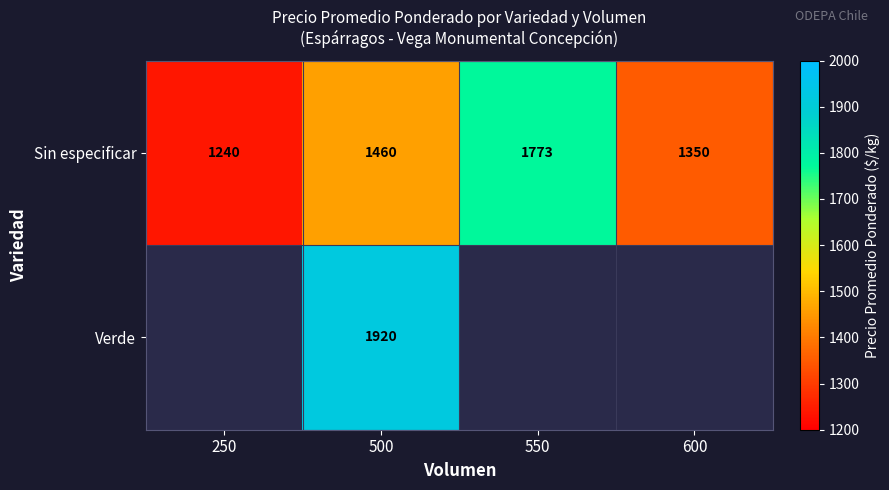

At which category is the sum across all series the highest?

500